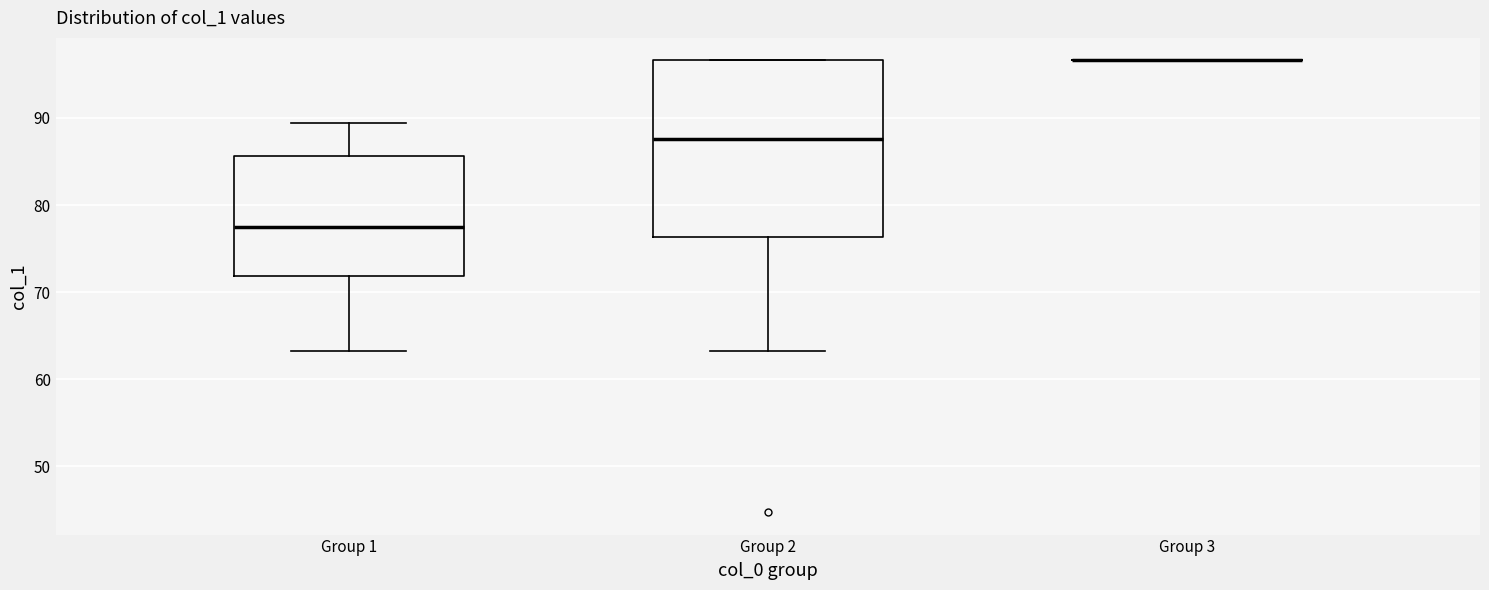

Reading left to right, read every box against the y-axis: the position of its median line, the range the box covers, and the ends of its whiskers. The values are not printed on the chart, so give them approximately, as read against the axis.

Group 1: median 77, box 72 to 86, whiskers 63 to 89
Group 2: median 88, box 76 to 97, whiskers 63 to 97
Group 3: box collapsed to a line at 97, whiskers 97 to 97